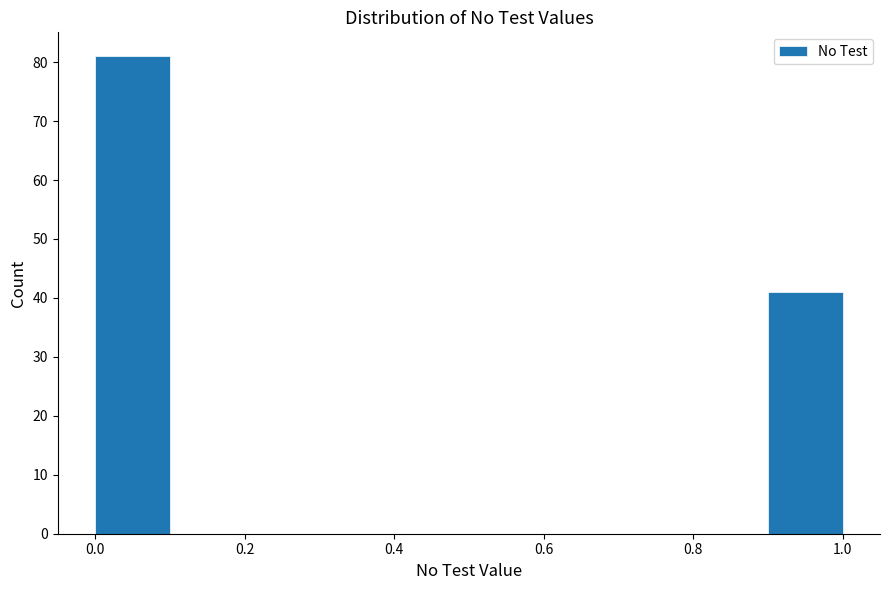

Reading left to right, list every bar in this chart as the range it spans on the x-axis followed by its height. The values are not printed on the chart, so give them approximately, as read against the axis.

0.0 to 0.1: 81
0.1 to 0.2: 0
0.2 to 0.3: 0
0.3 to 0.4: 0
0.4 to 0.5: 0
0.5 to 0.6: 0
0.6 to 0.7: 0
0.7 to 0.8: 0
0.8 to 0.9: 0
0.9 to 1.0: 41